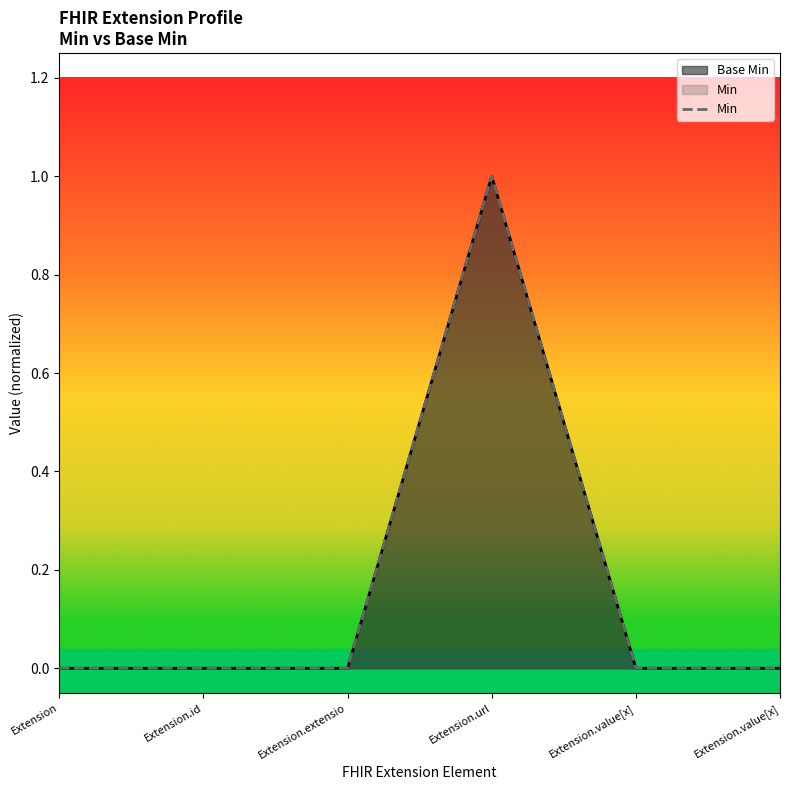

List the labels in order of value, largest first.

Extension.url, Extension, Extension.id, Extension.extensio, Extension.value[x], Extension.value[x]